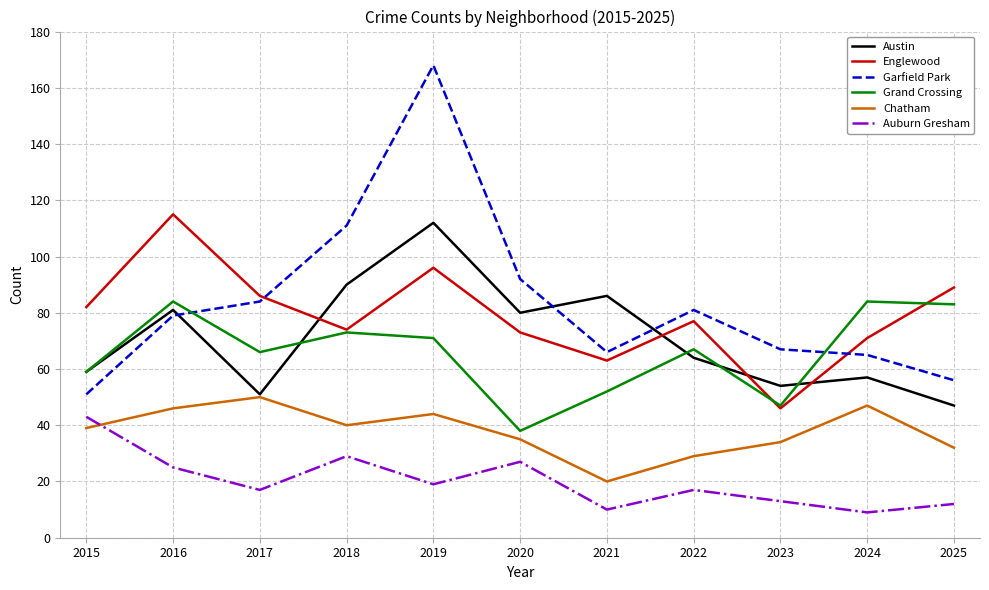

Is it true that Austin equals 64 at 2022?

True